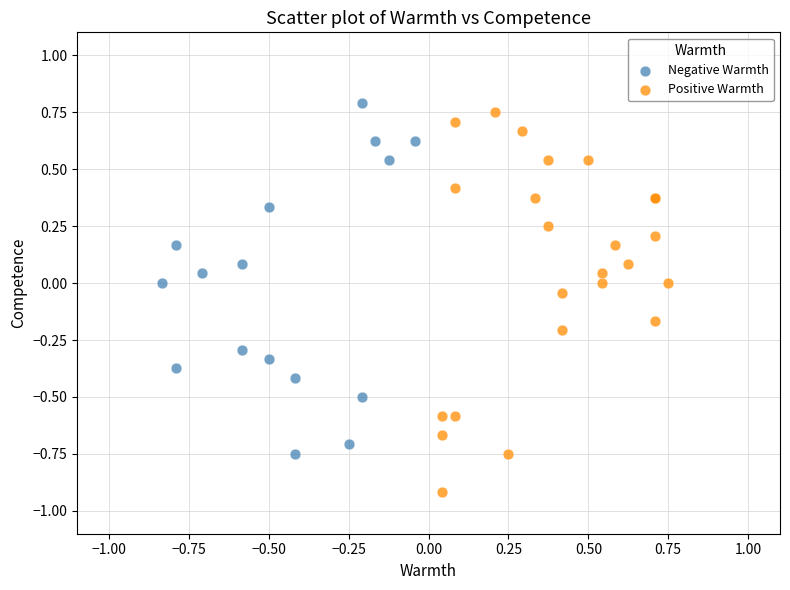

Which series contains the lowest Y value?

Positive Warmth